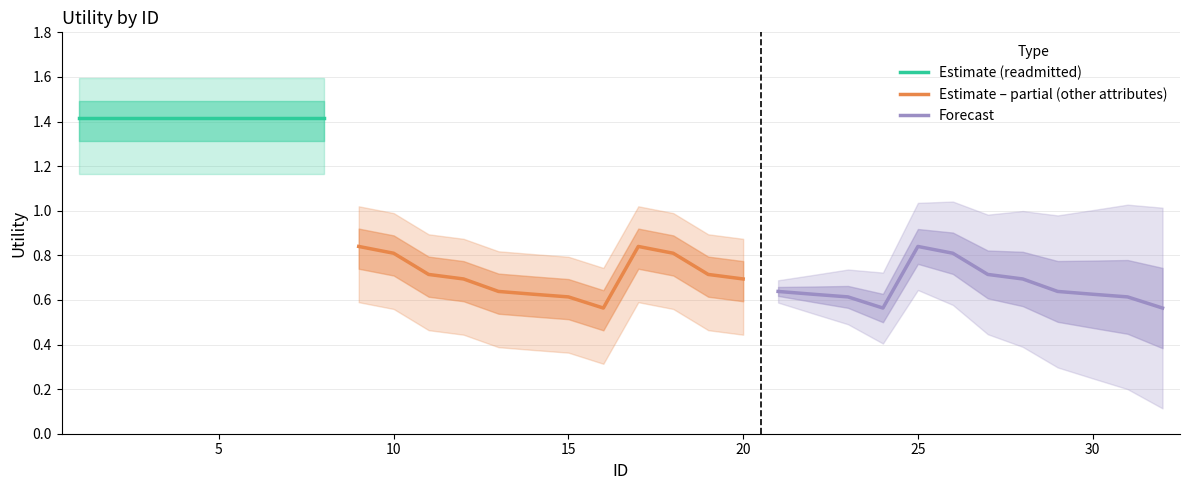

Which series changed the most between 20 and 27?

other_attributes